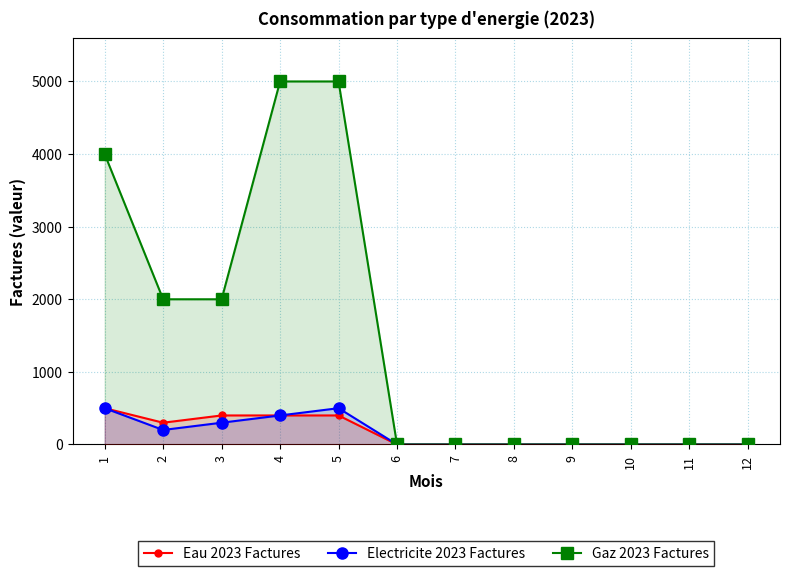

Is the value of Eau 2023 Factures at 5 greater than the value of Gaz 2023 Factures at 1?

No